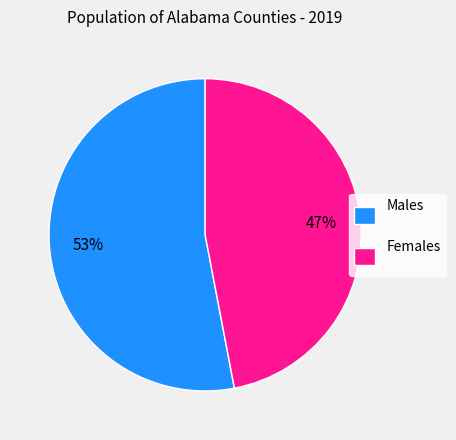

Count the number of slices in the pie.

2